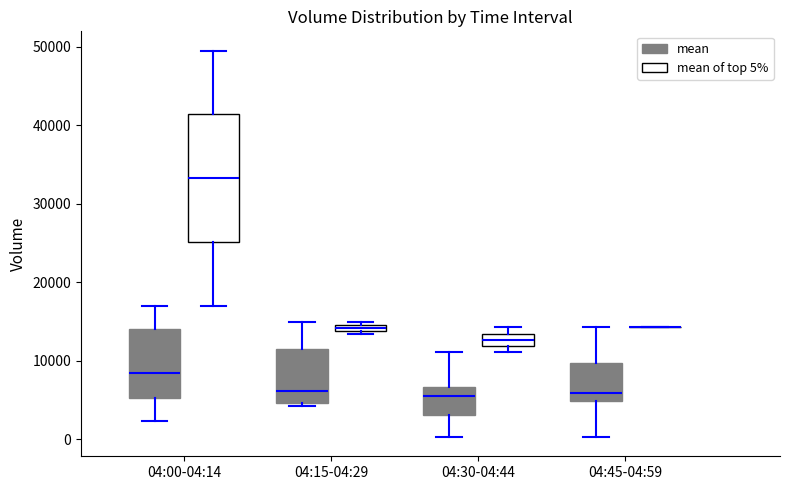

Comparing the boxes themselves (not the whiskers), which one is the tallest?

04:00-04:14 (mean of top 5%)